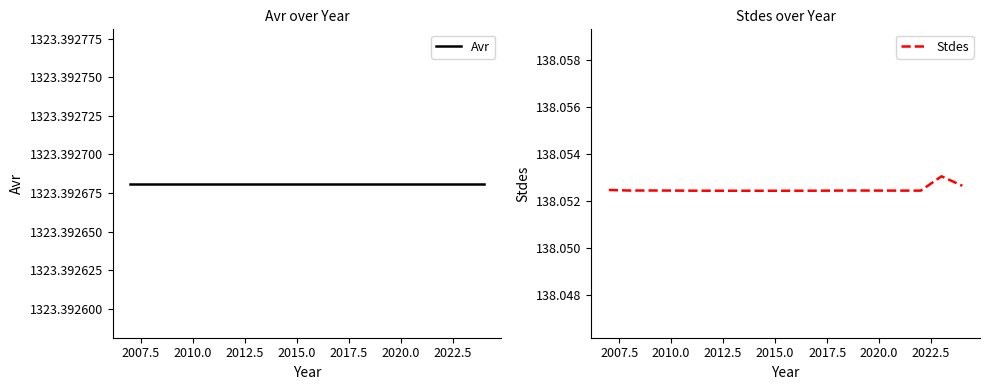

What is the value of the Stdes point at the 14th from the left?

138.1